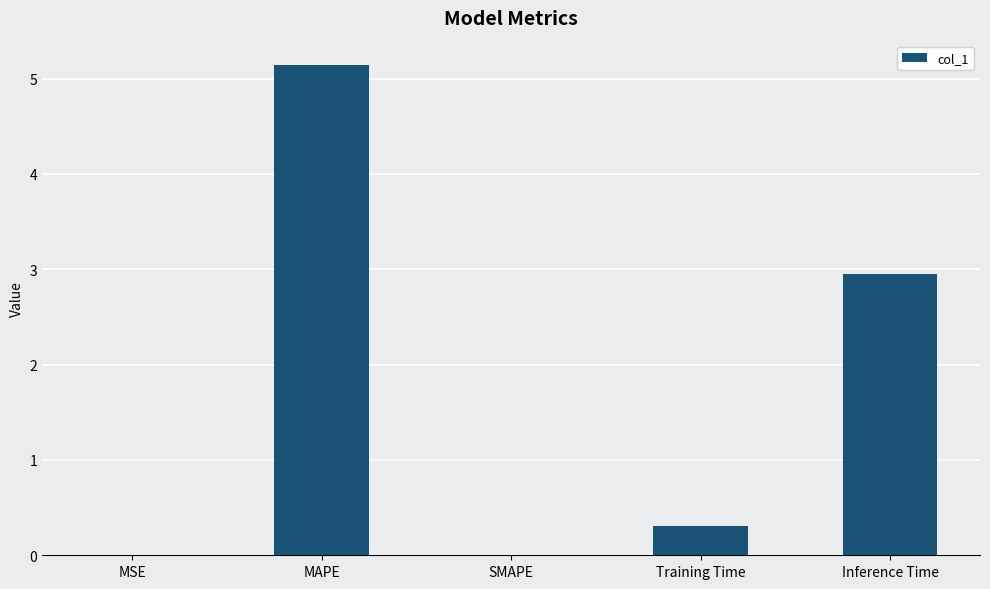

Is it true that the value at Inference Time is 0.8?

False